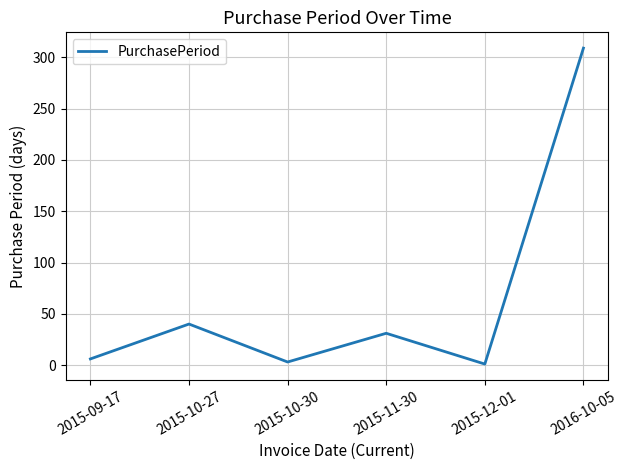

True or false: the data shows 63 at 2015-10-27.

False